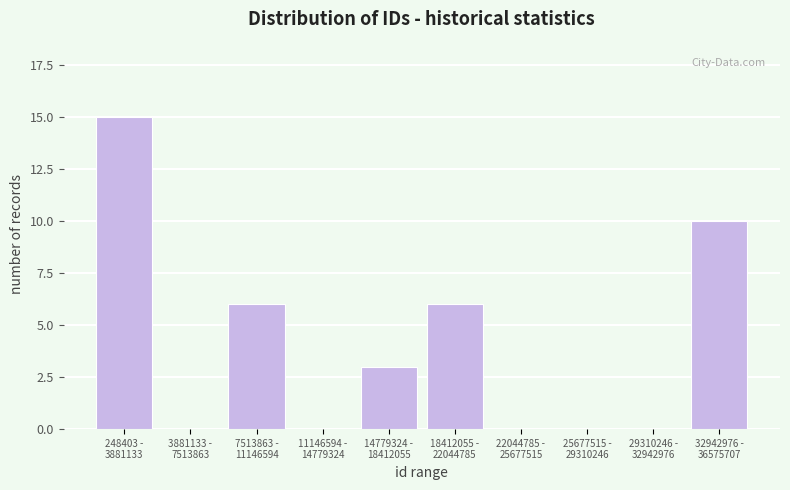

What is the greatest value displayed?

15